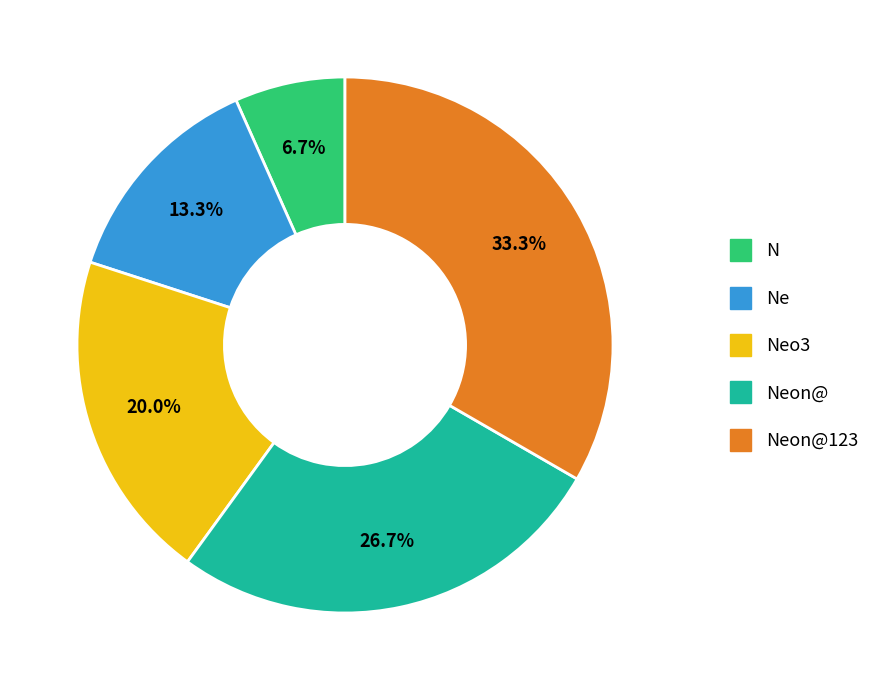

Does any single category account for the majority?

No